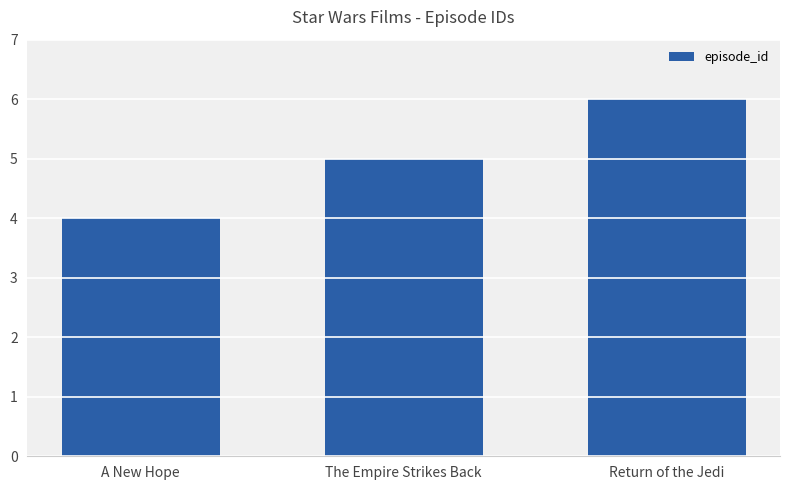

List the labels in order of value, largest first.

Return of the Jedi, The Empire Strikes Back, A New Hope